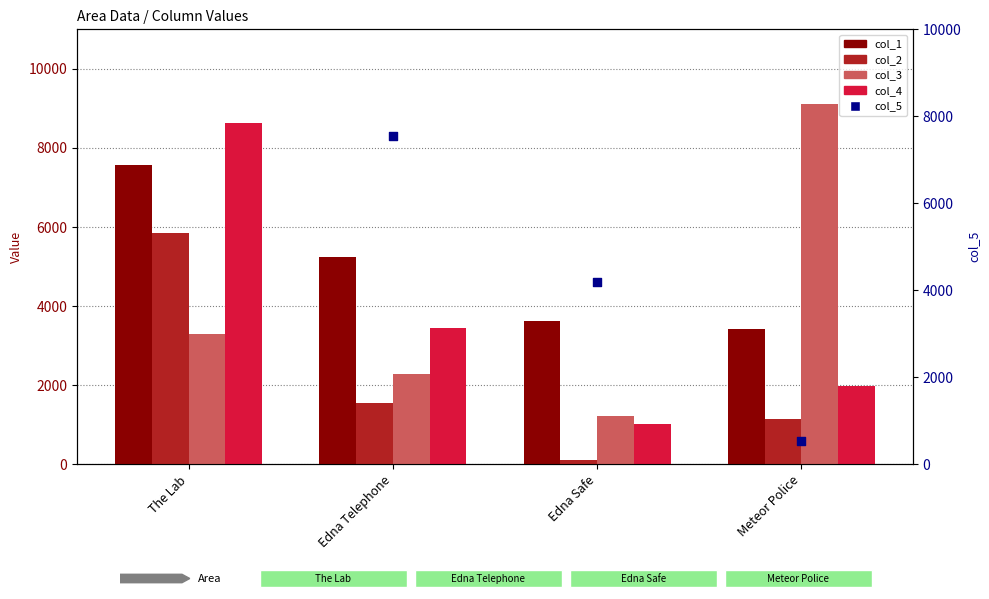

Is the value of col_3 at Meteor Police greater than the value of col_2 at Meteor Police?

Yes